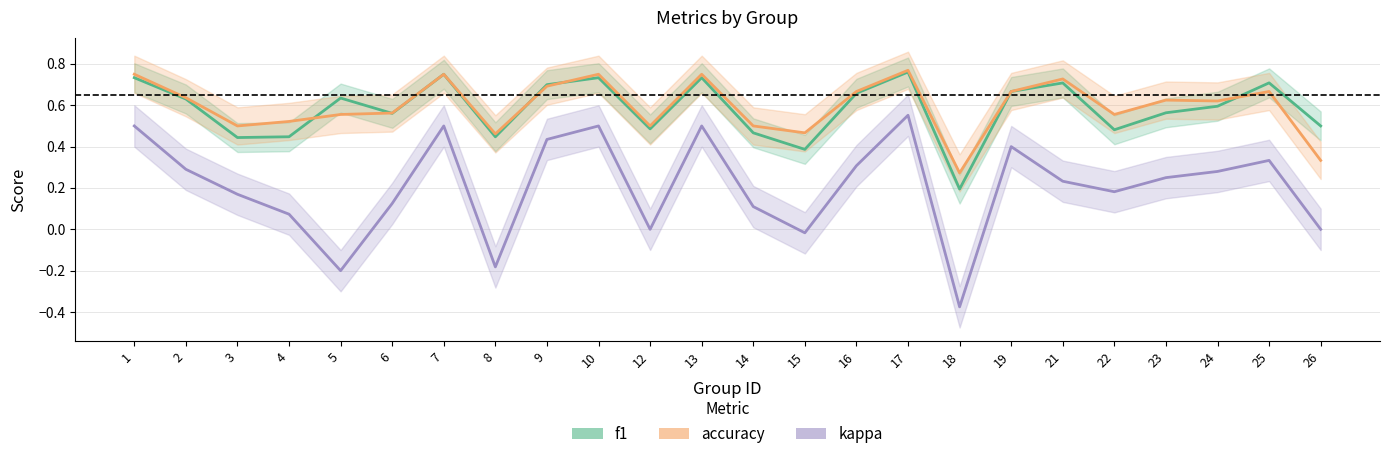

What is the difference between the maximum and minimum values in the kappa series?

0.9